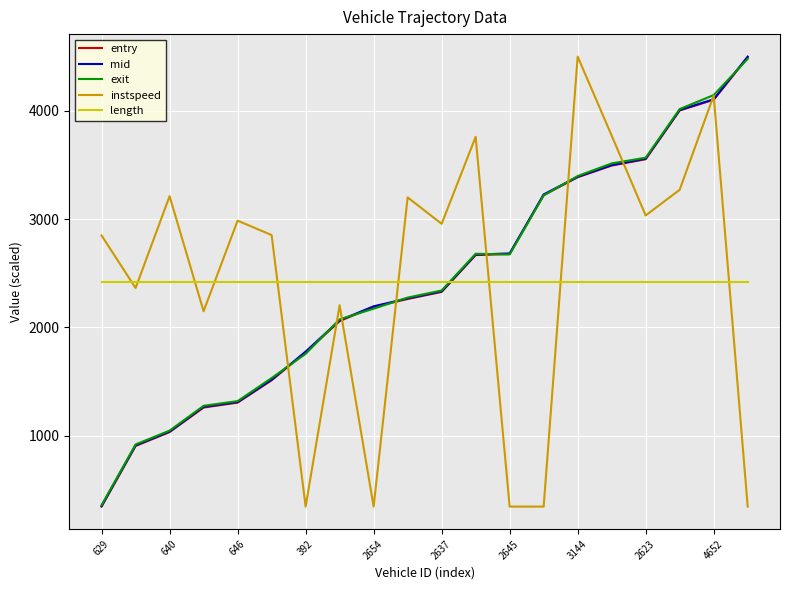

True or false: length and exit intersect in this chart.

True